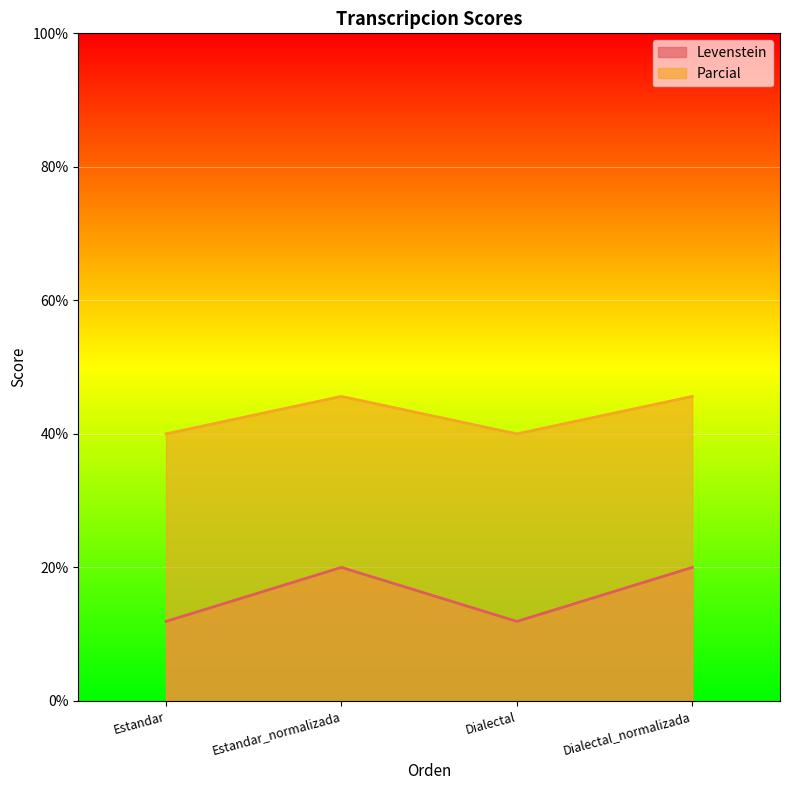

Where is the first local maximum for Parcial?

Estandar_normalizada